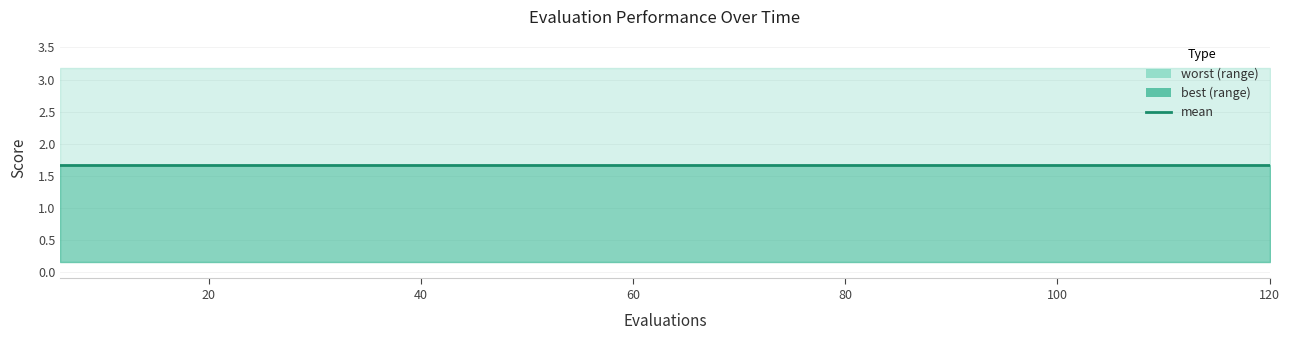

Rank the series by their average value, from lowest to highest.

best, mean, worst